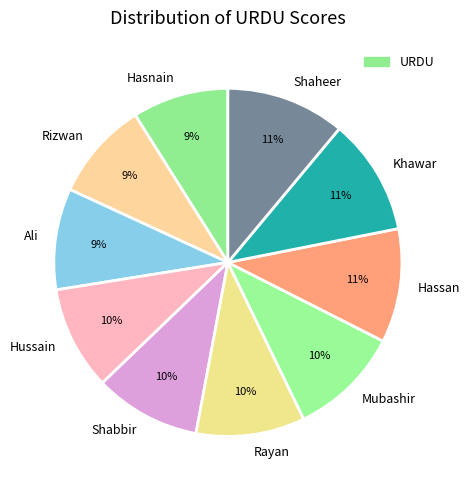

To the nearest percent, what is the difference between the Shabbir and Hasnain slice percentages?

1%